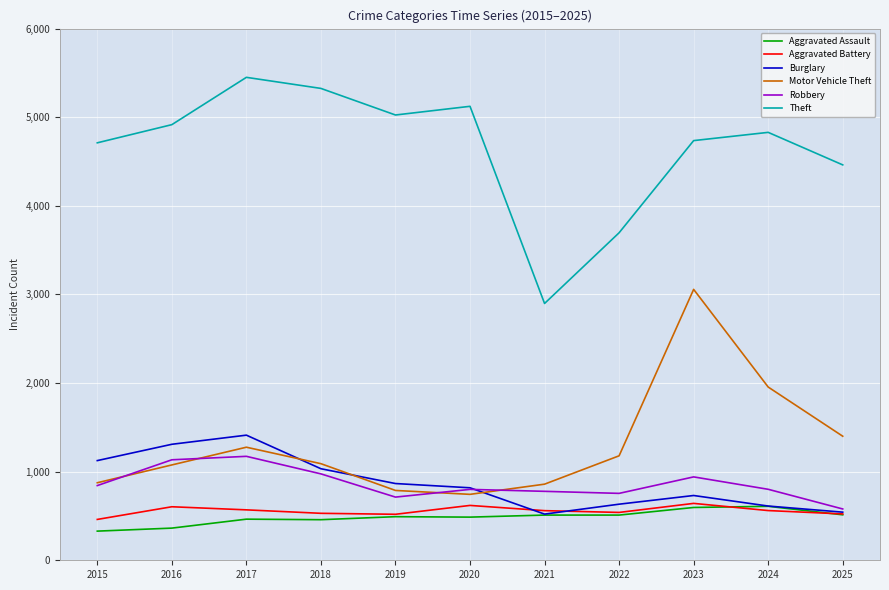

Which series changed the most between 2016 and 2022?

Theft